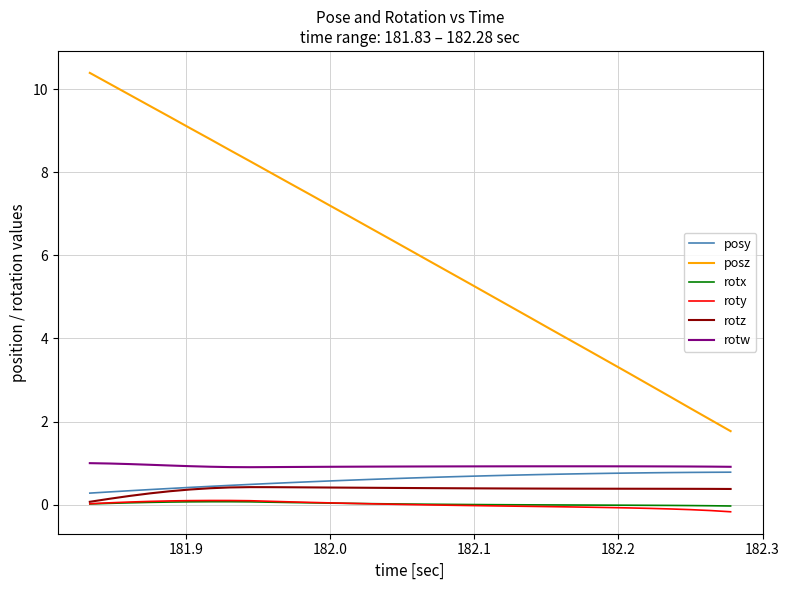

Which series has the largest total across all categories?

posz